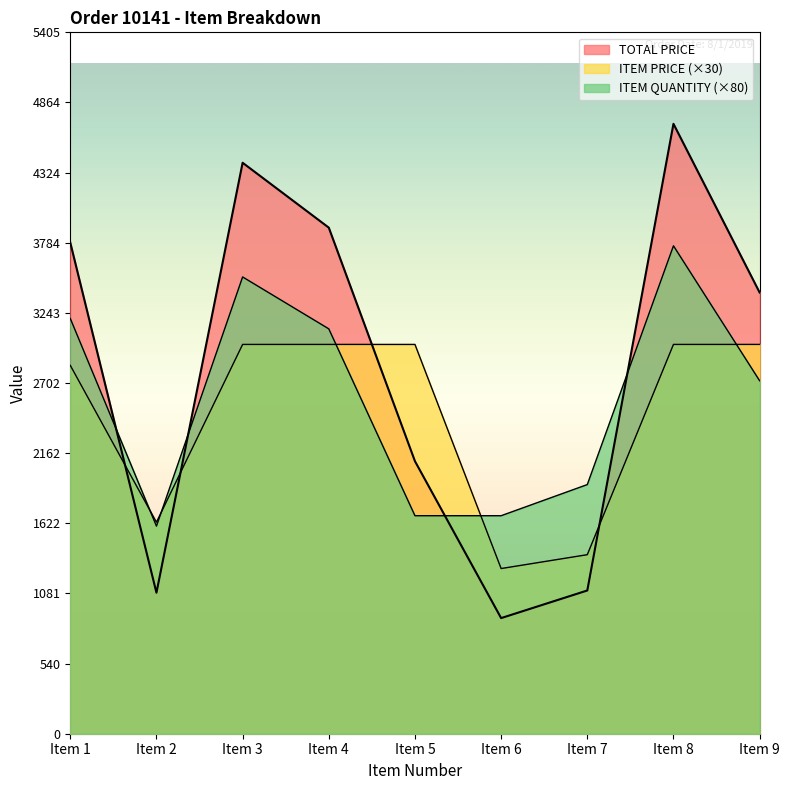

Which series changed the most between Item 2 and Item 3?

TOTAL PRICE